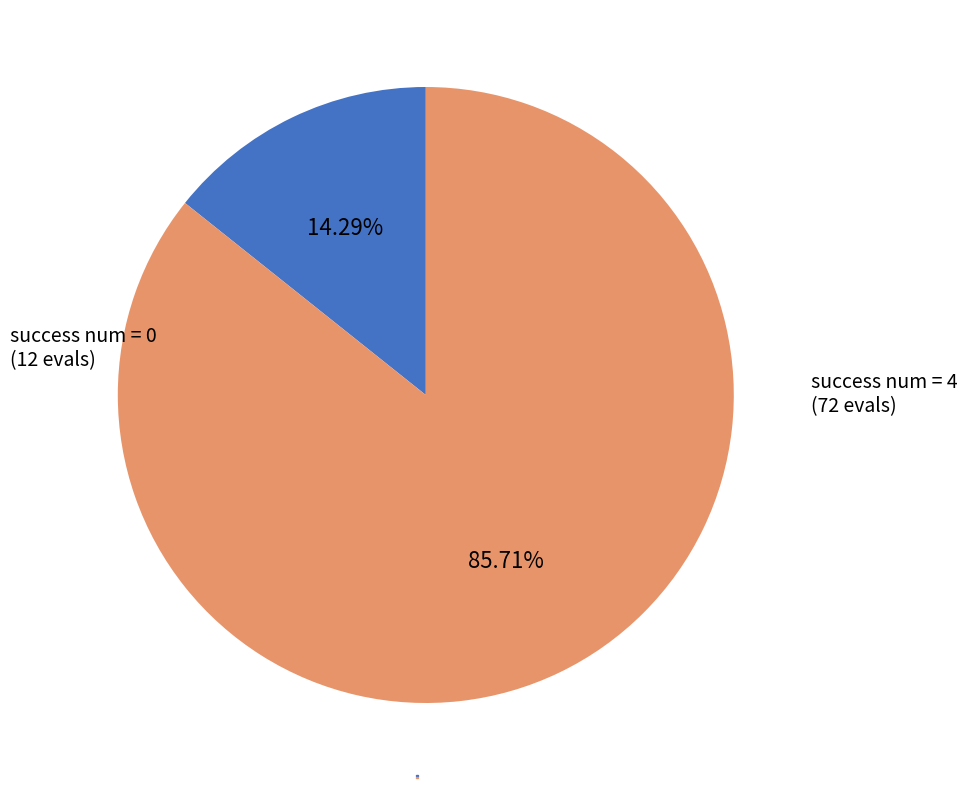

Does any single category account for the majority?

Yes